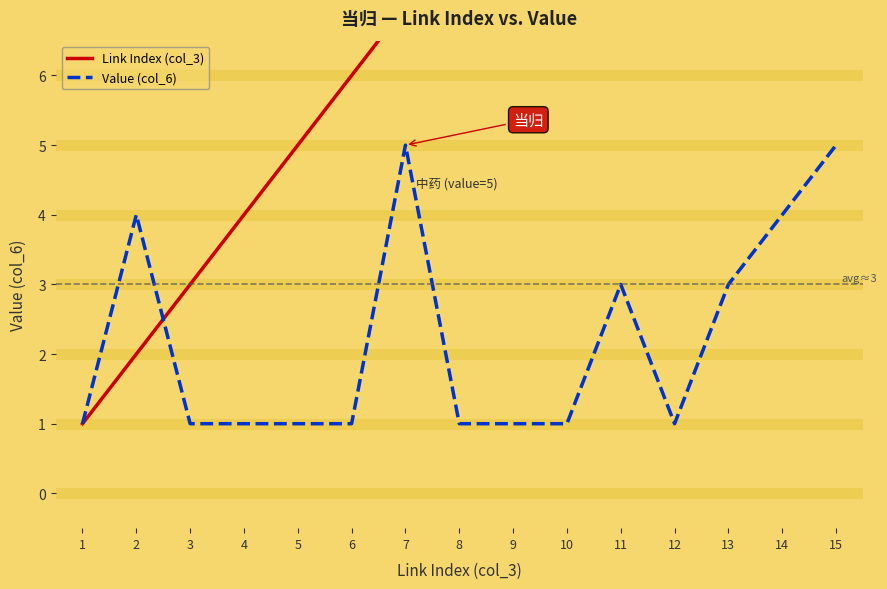

Where do Value (col_6) and Link Index (col_3) first cross each other?

2 and 3